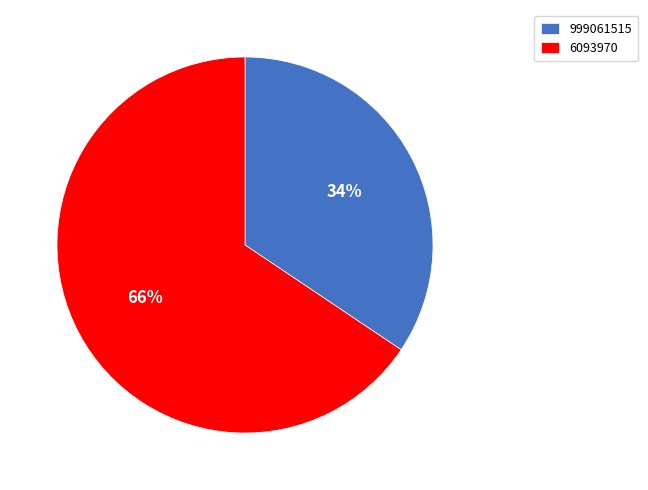

To the nearest percent, what is the combined percentage of 999061515 and 6093970?

100%